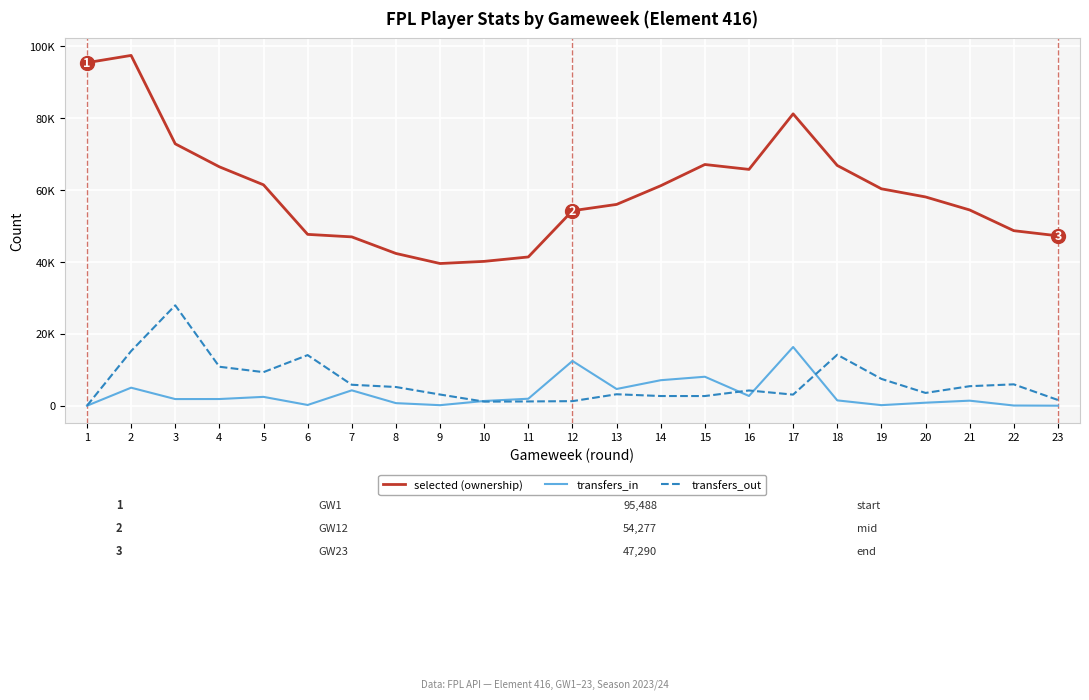

Where is selected (ownership) nearest to the value 68547?

15